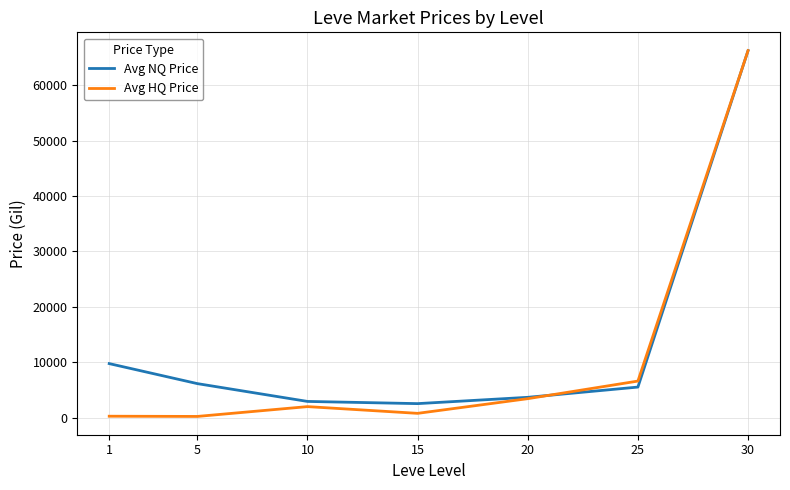

Rank the series at 5 from lowest to highest value.

Avg HQ Price, Avg NQ Price